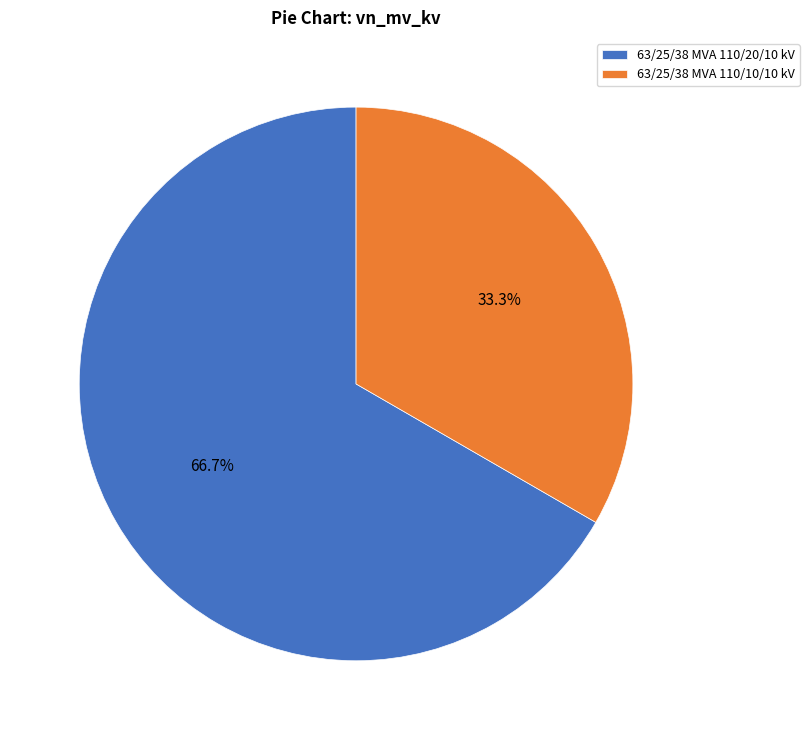

Does 63/25/38 MVA 110/20/10 kV account for over 50% of the chart?

Yes